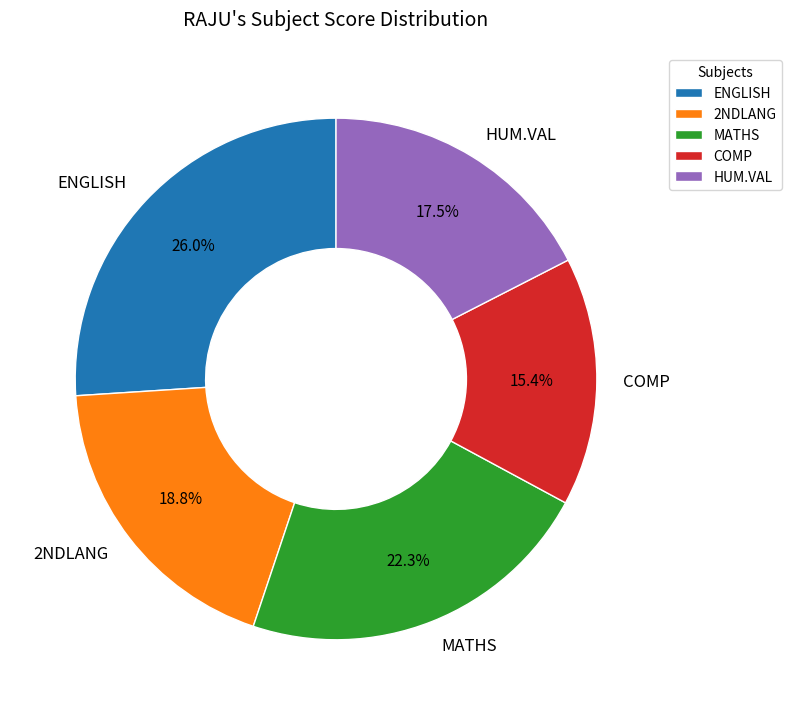

Does 2NDLANG account for over 50% of the chart?

No